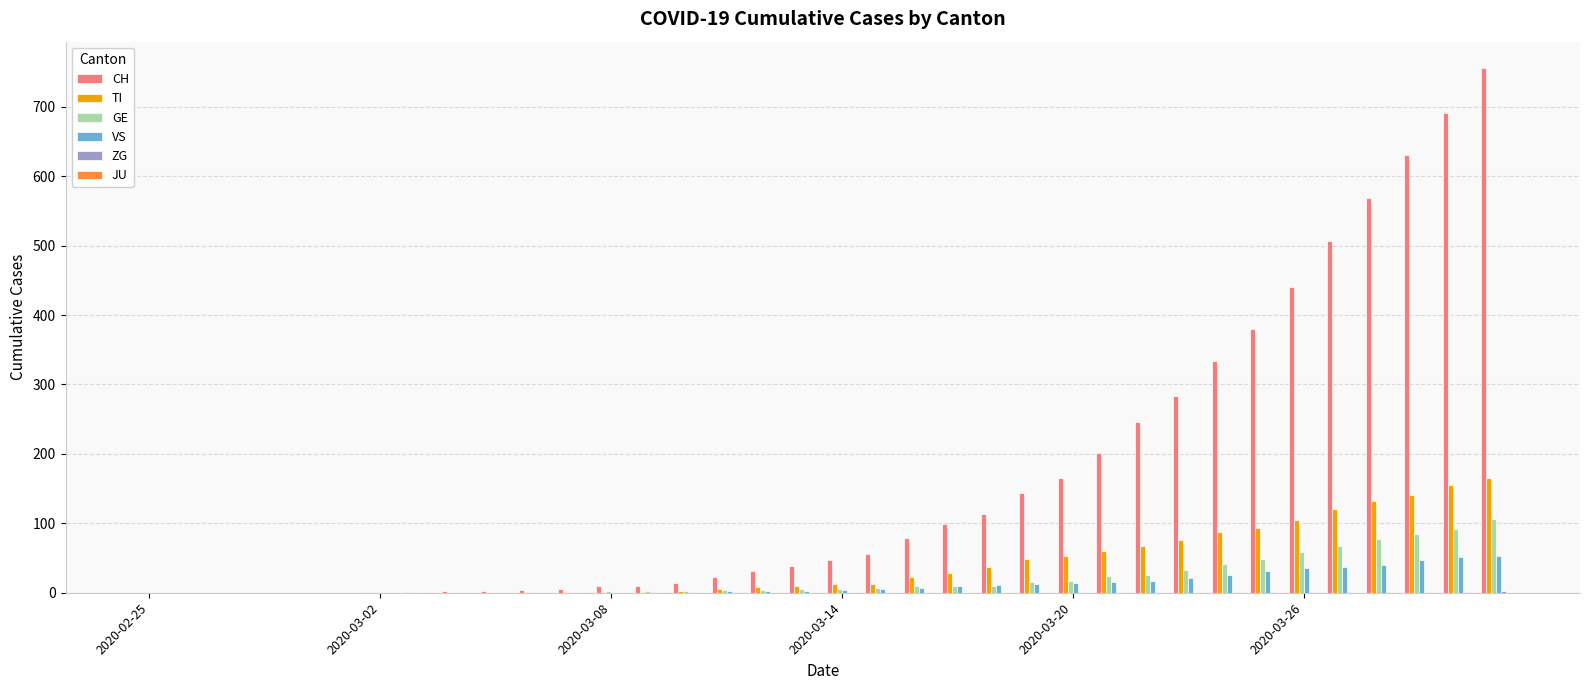

How many categories are shown in the chart?

36